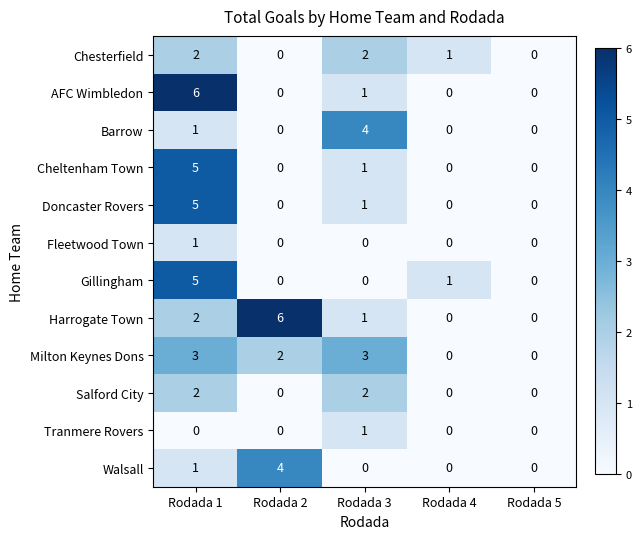

What is the difference between the highest and lowest values at Rodada 3?

4